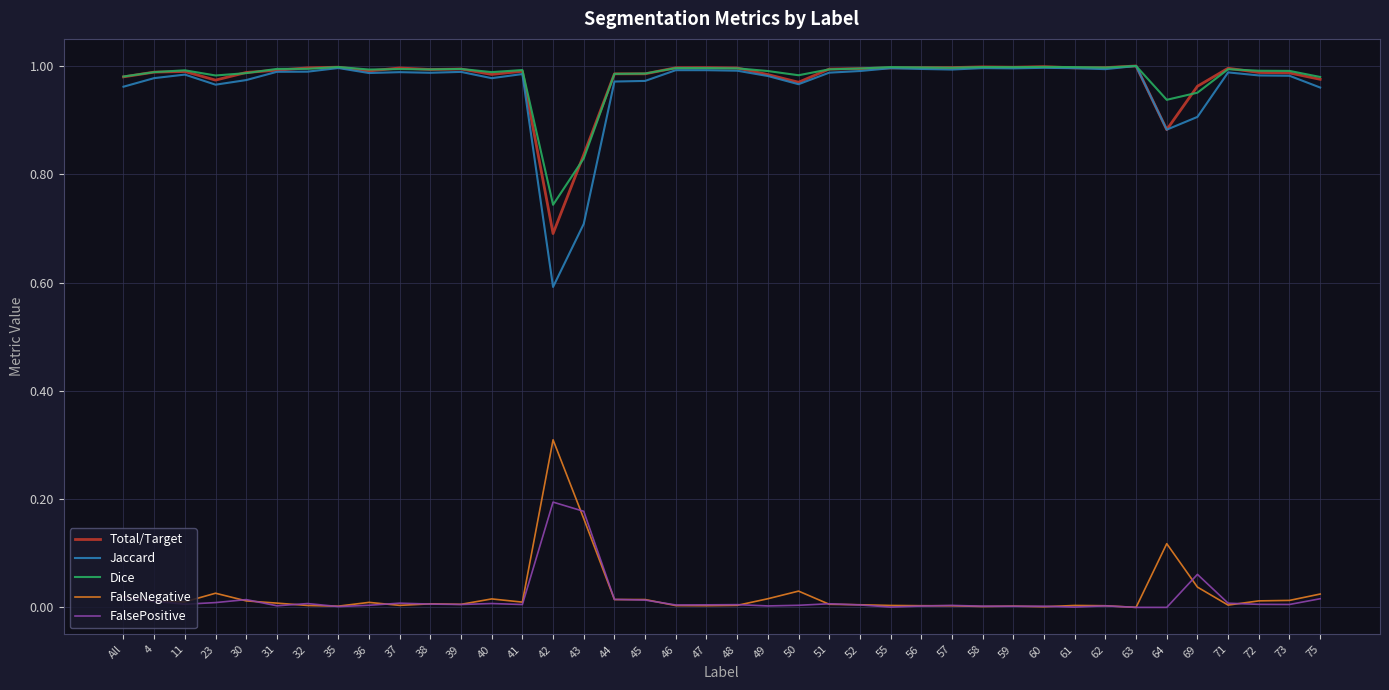

At which label does Jaccard reach its minimum?

42